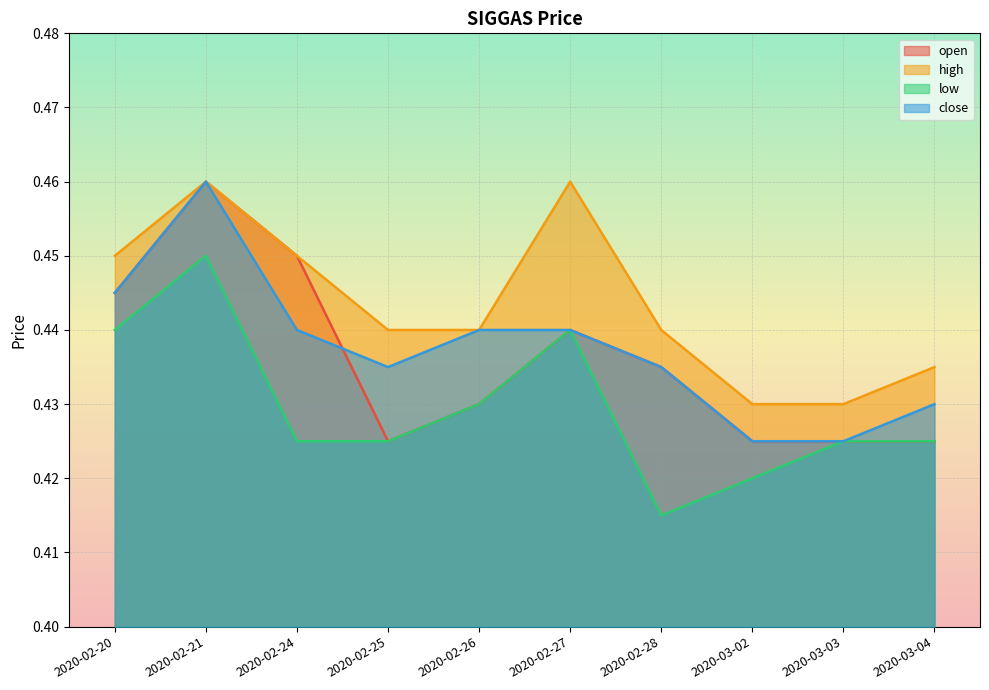

At which category is the sum across all series the highest?

2020-02-21